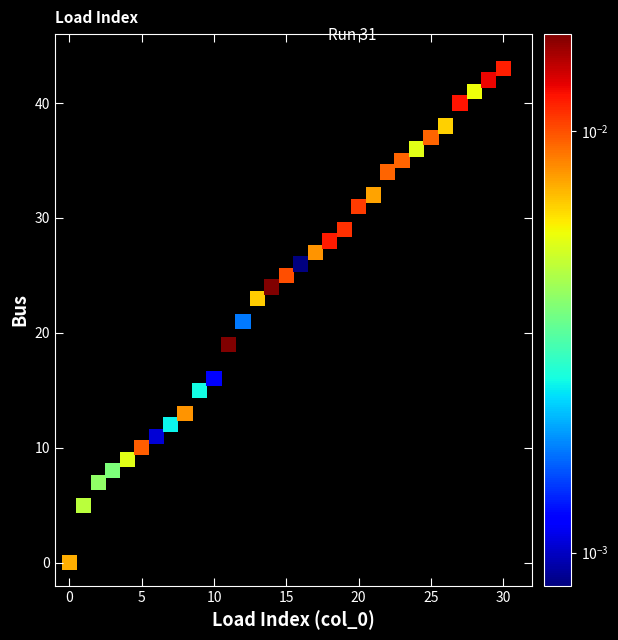

What is the range of Y values (max minus min)?

43